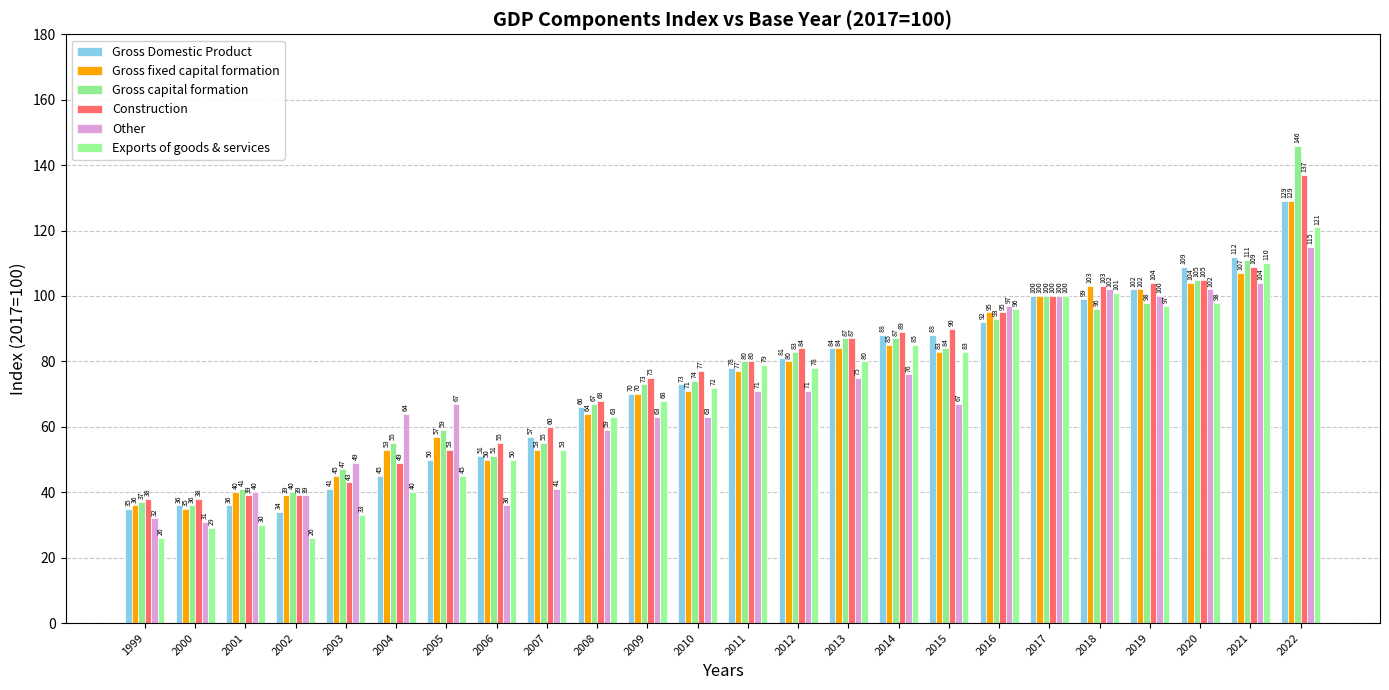

What is the difference between the Gross capital formation values at 2007 and 1999?

18